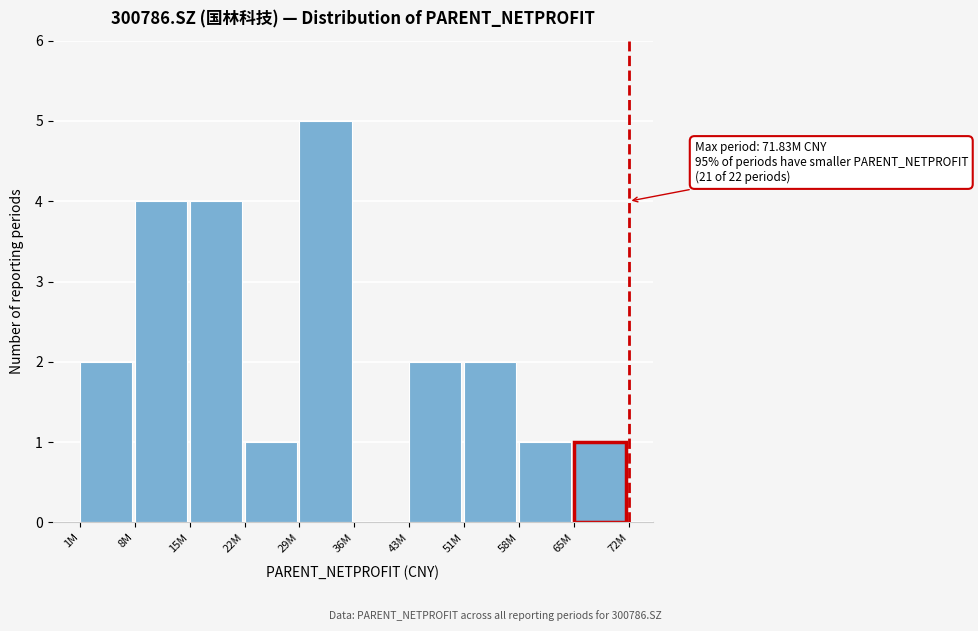

Reading left to right, list all the values displayed in this chart.

1M=2	8M=4	15M=4	22M=1	29M=5	36M=0	43M=2	51M=2	58M=1	65M=1